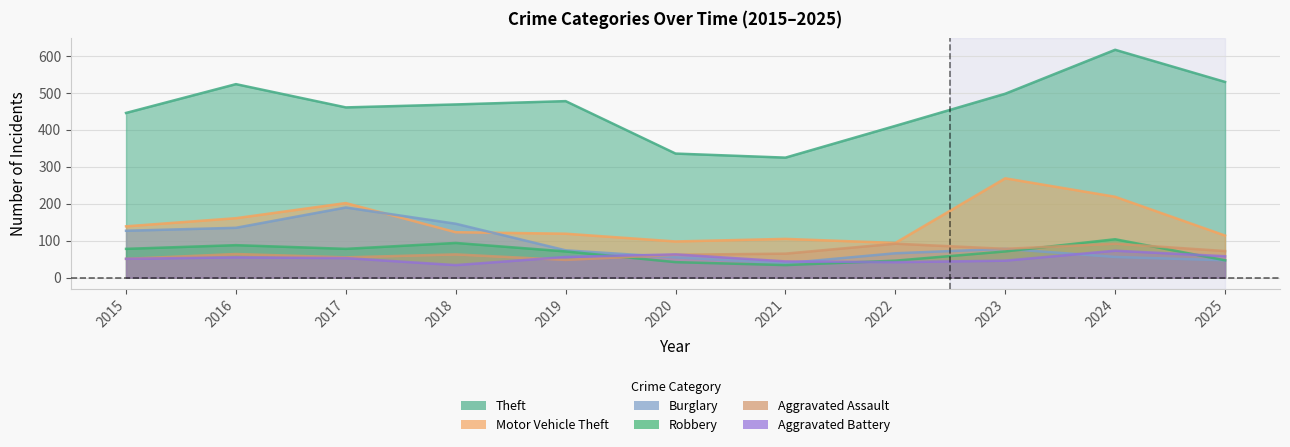

Where is Motor Vehicle Theft nearest to the value 181?

2016